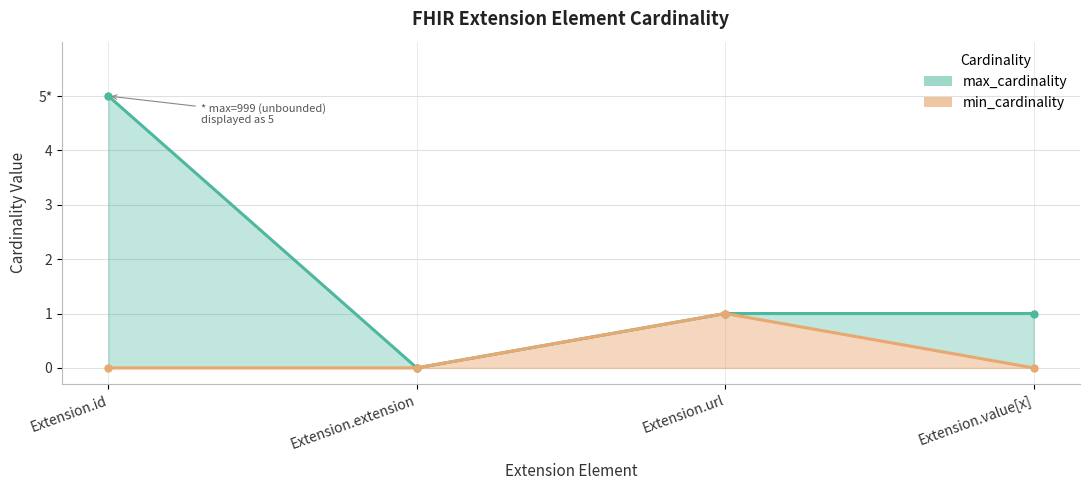

Which series changed the most between Extension.id and Extension.value[x]?

max_cardinality